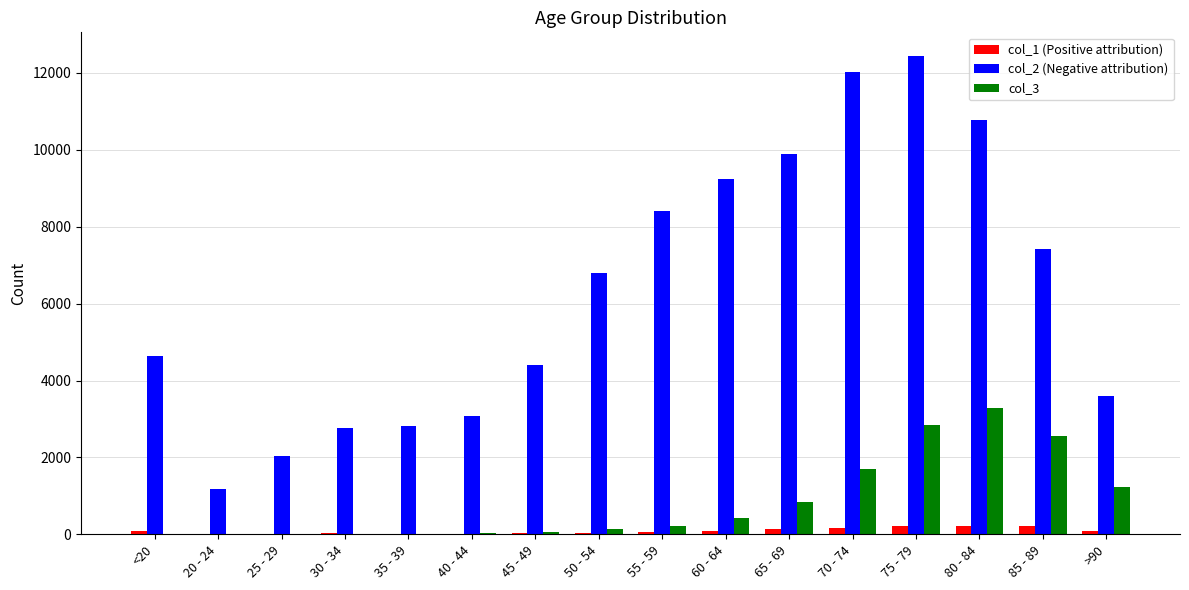

Which category has the highest value across all series?

75 - 79